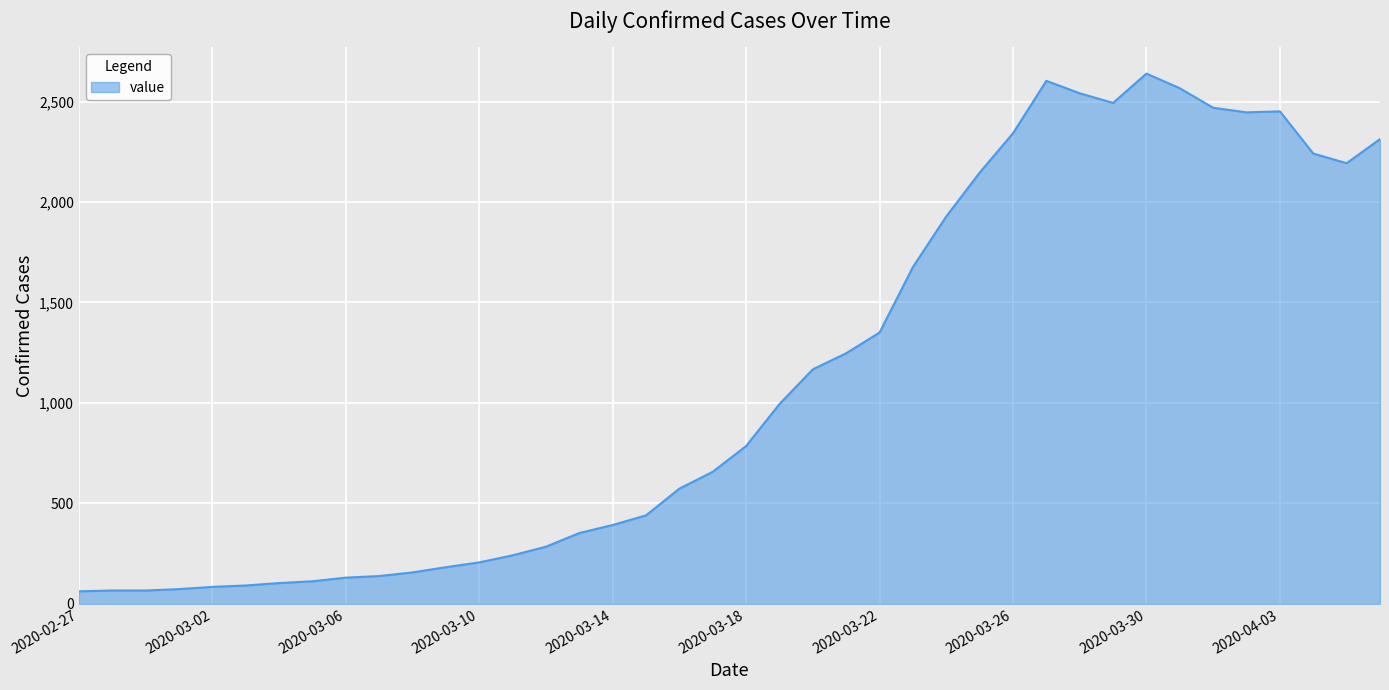

What is the difference between the maximum and minimum values?

2577